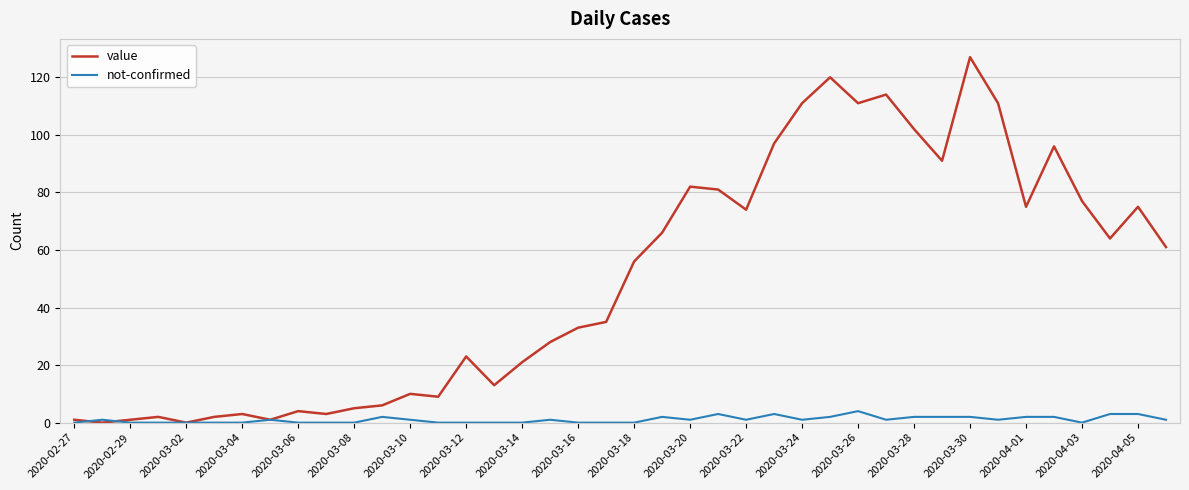

Which series has the widest spread of values?

value